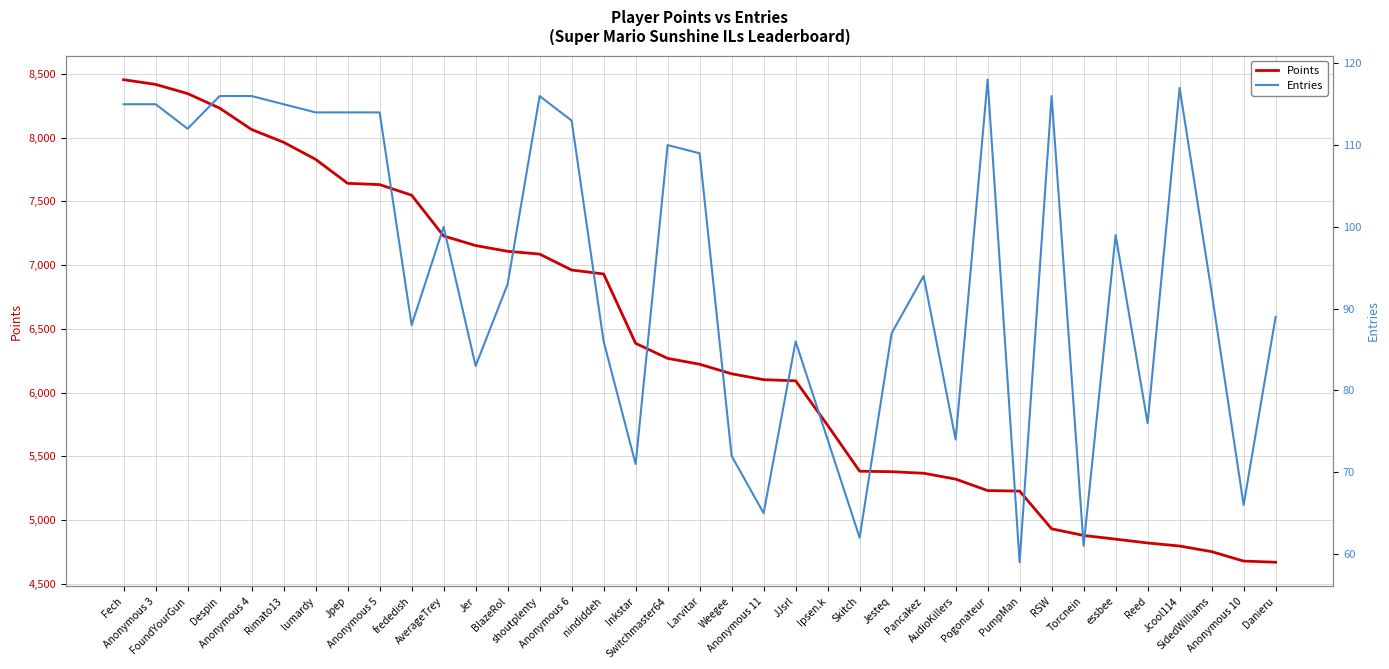

What is the difference between the second highest and minimum values in the Entries series?

58